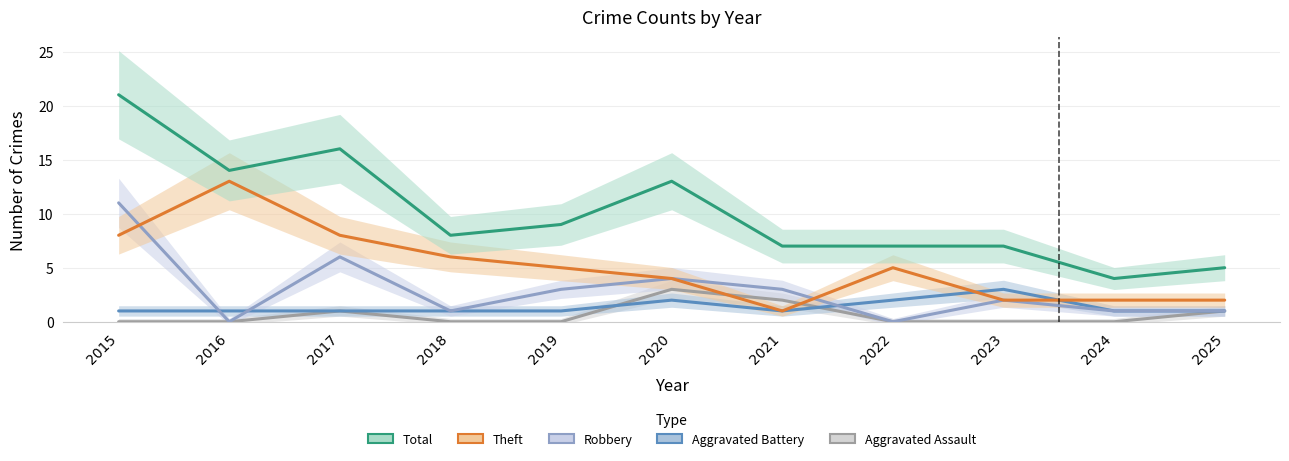

What is the difference between the second highest and second lowest values in the Aggravated Assault series?

2